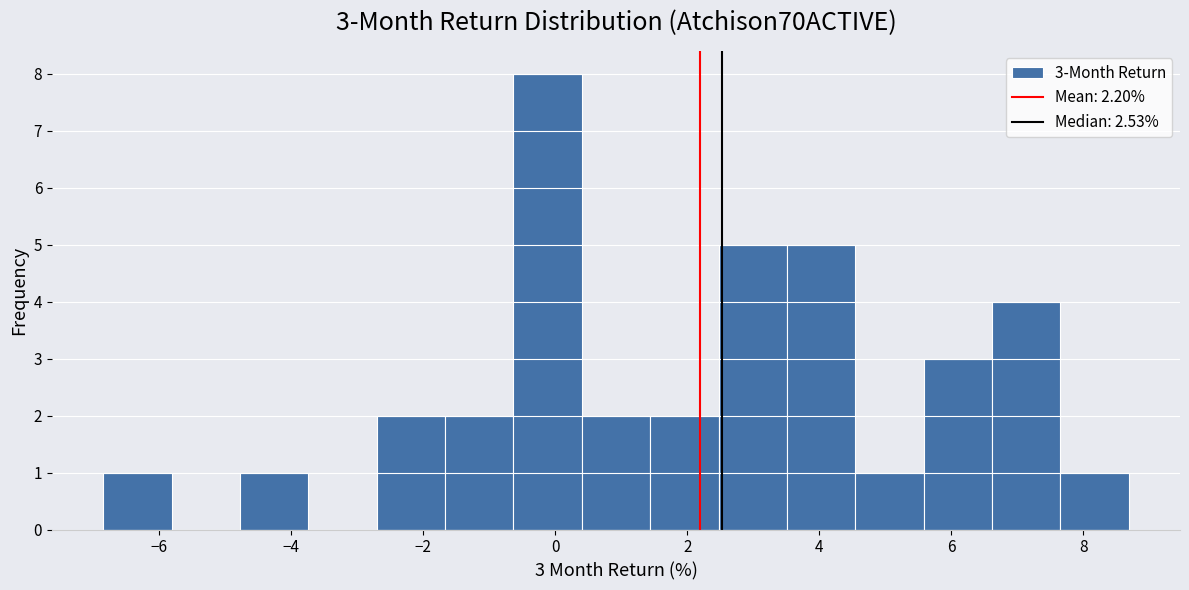

Over which range of the x-axis is the bar tallest?

-0.6 to 0.4